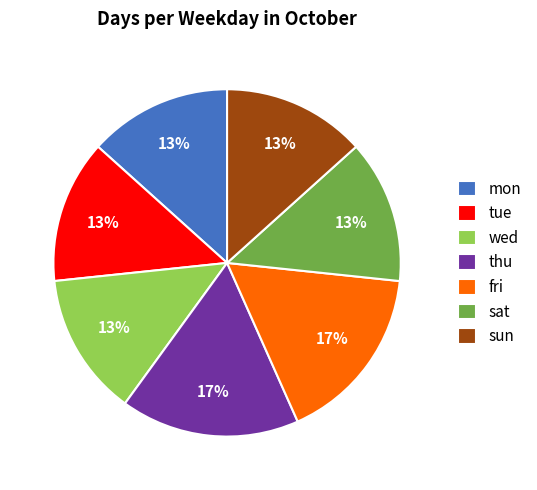

To the nearest percent, what is the combined percentage of thu and wed?

30%